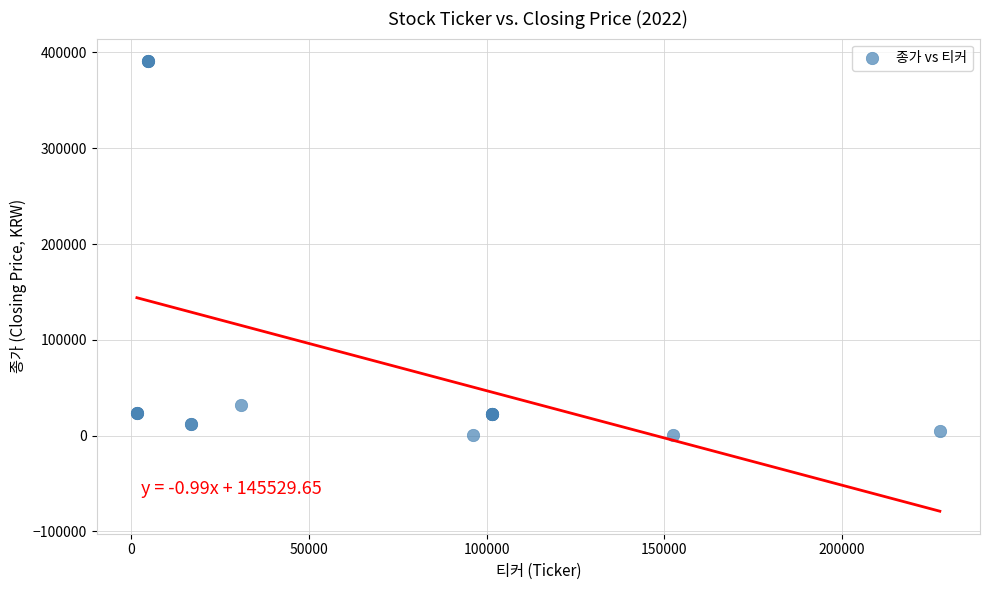

What Y value in the scatter plot is closest to 195590?

31900